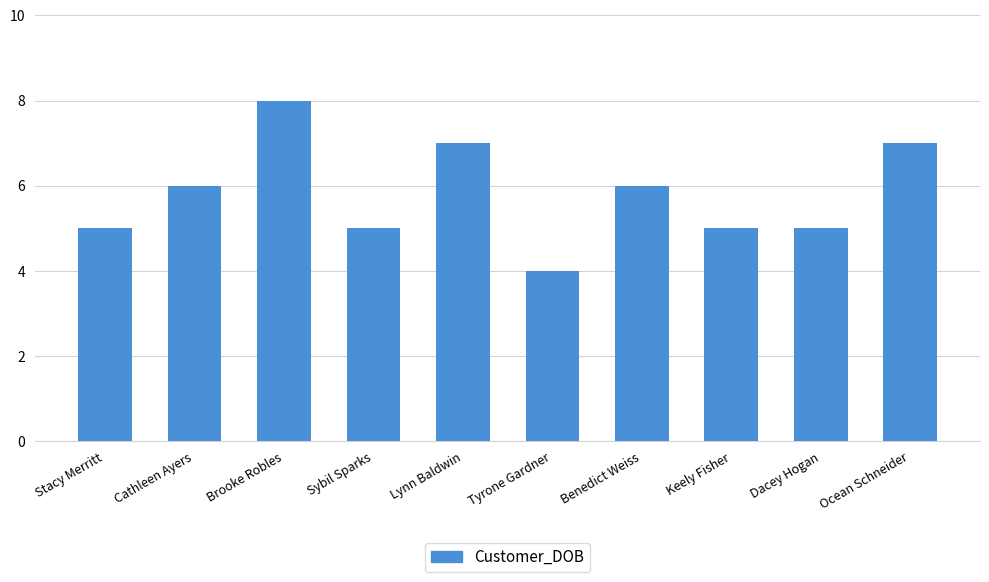

What is the minimum value shown in the chart?

4